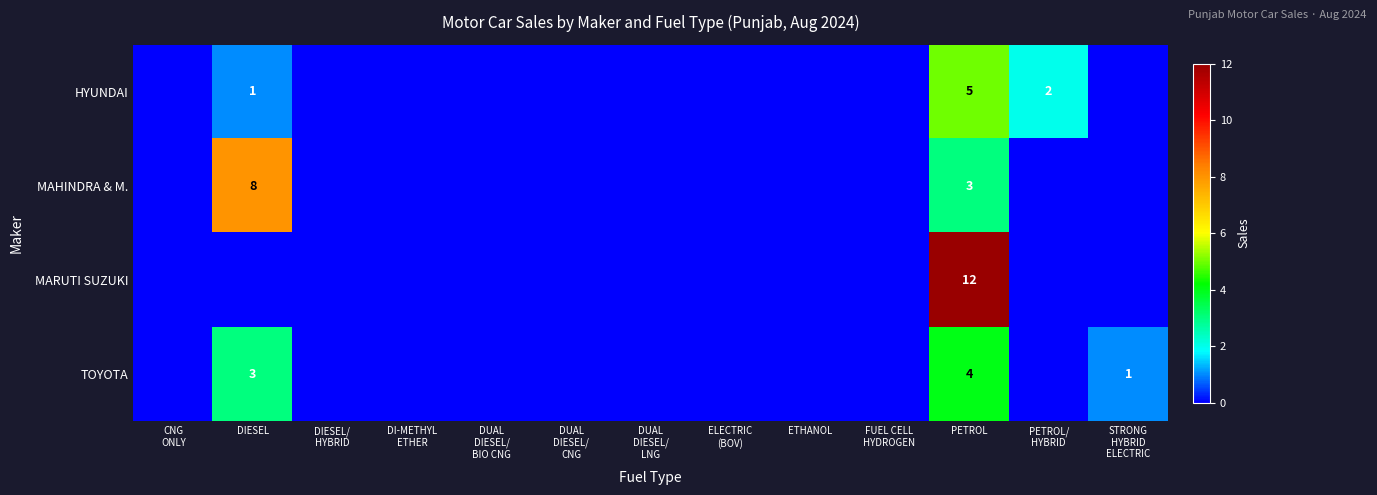

What is the difference between the highest and lowest values at PETROL?

9